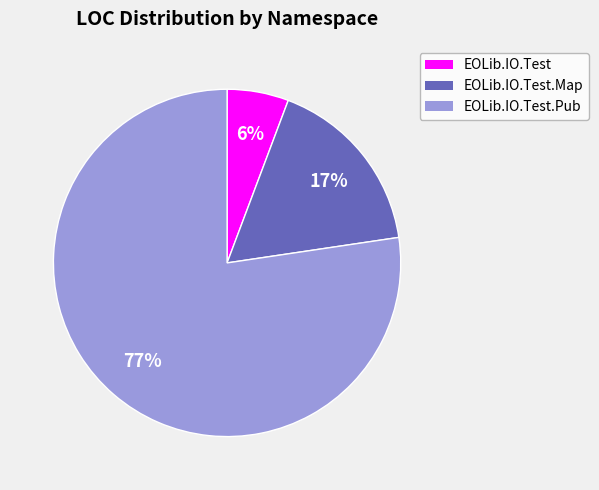

To the nearest percent, what is the average slice percentage?

33%